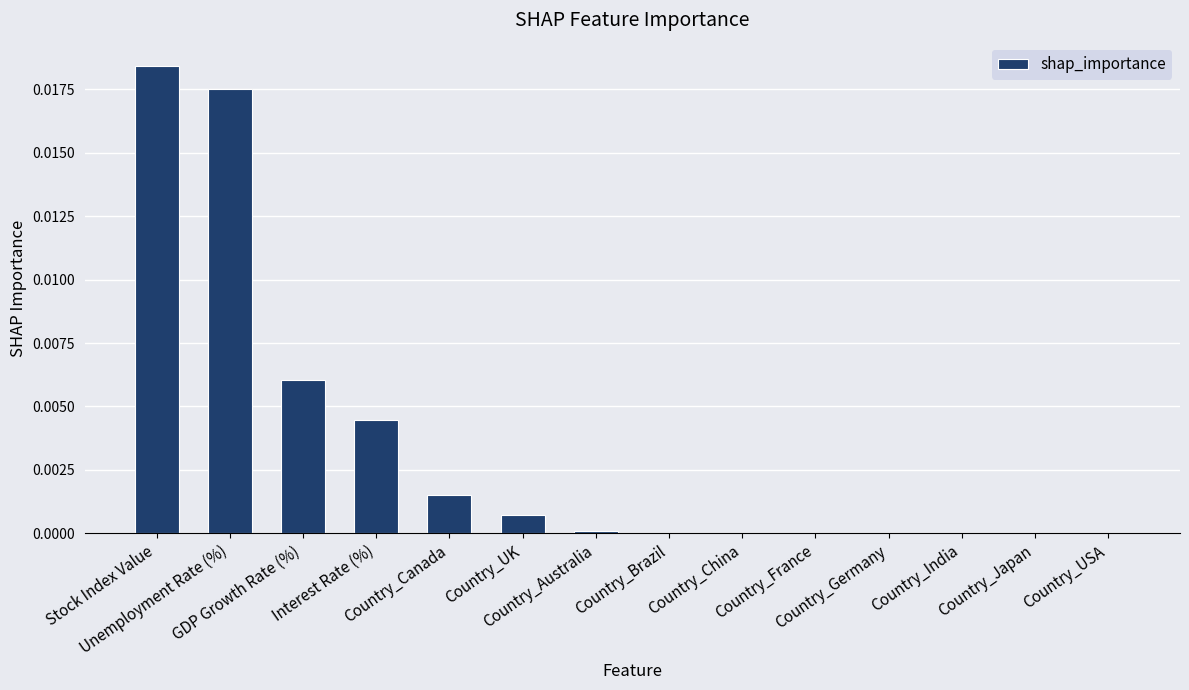

Which label corresponds to the smallest value in the chart?

Country_Brazil